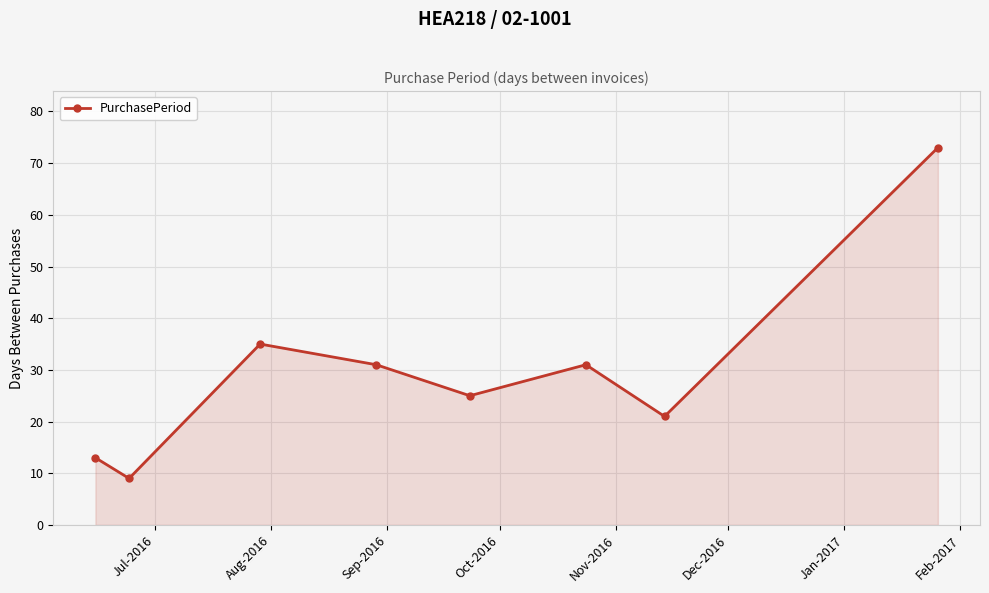

What is the maximum value shown in the chart?

73